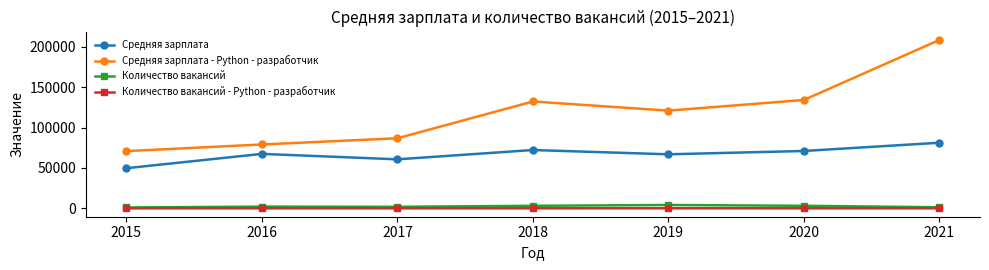

Which series has the largest total across all categories?

Средняя зарплата - Python - разработчик